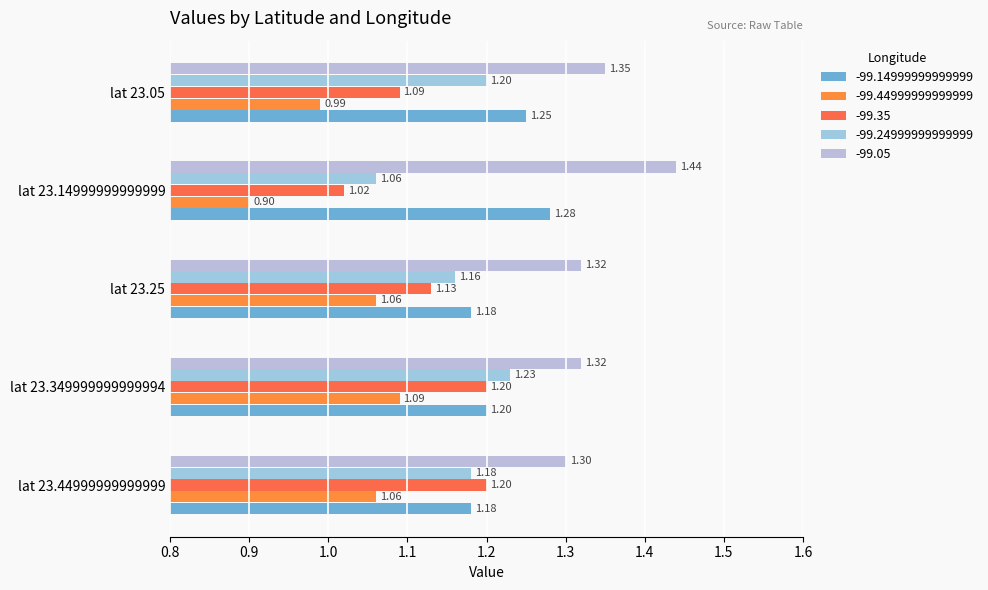

How many data points does each series have?

5